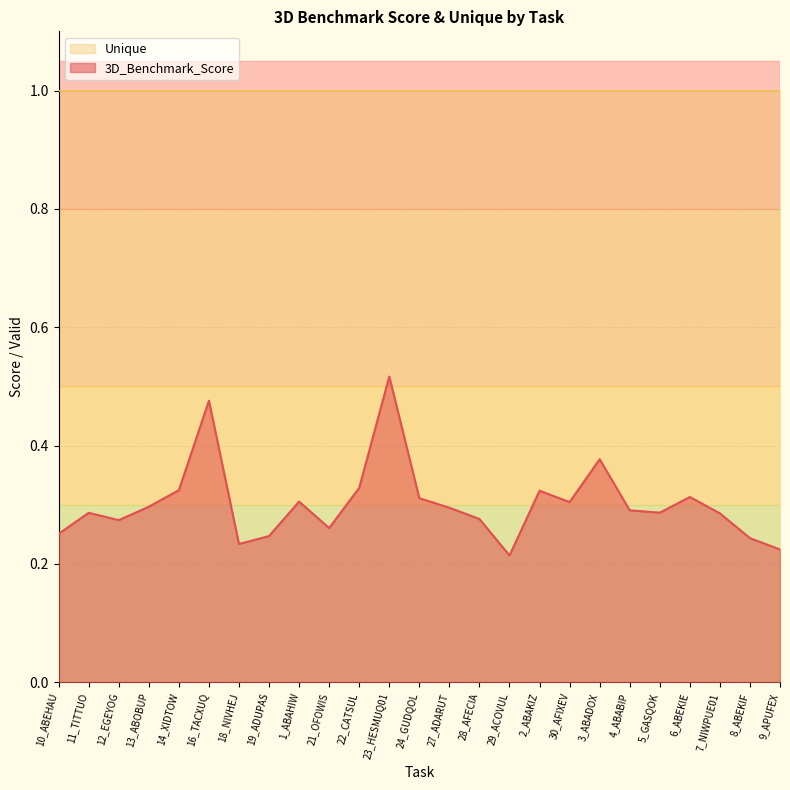

Is it true that the value at 11_TITTUO is 0.3?

True